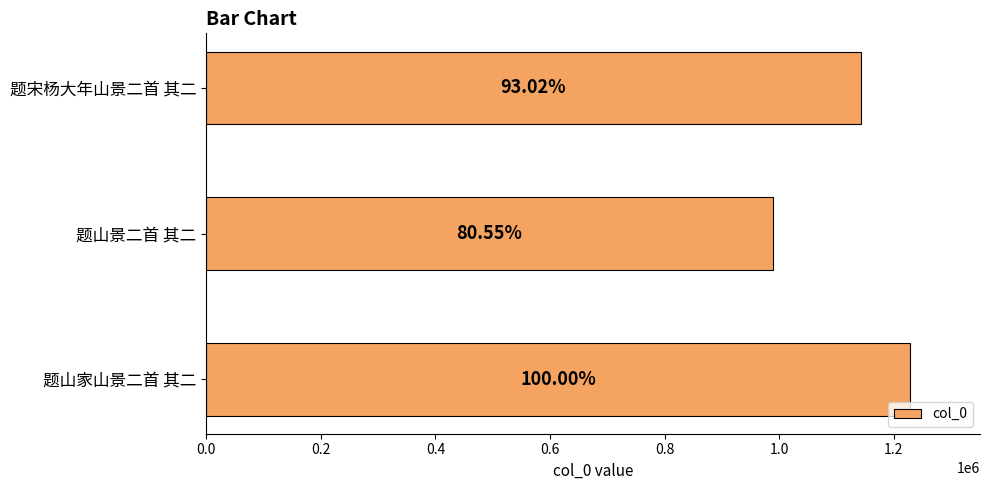

Does the chart contain any negative values?

No